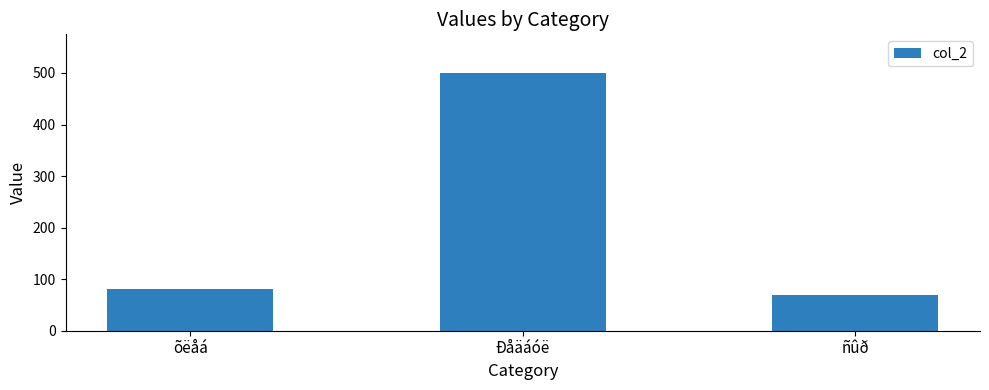

What is the label of the 2nd bar from the left?

Ðåäáóë